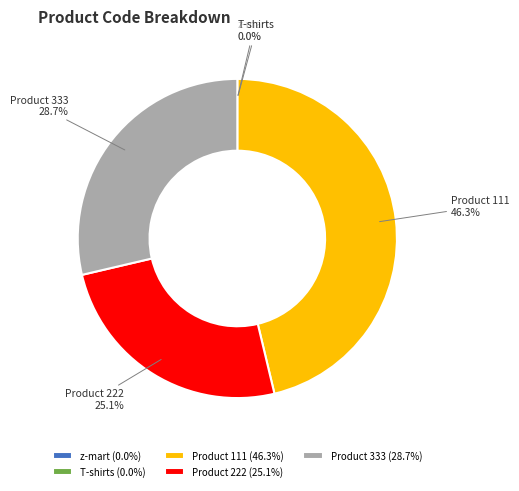

The Product 333 slice represents 19% of the pie. True or false?

False